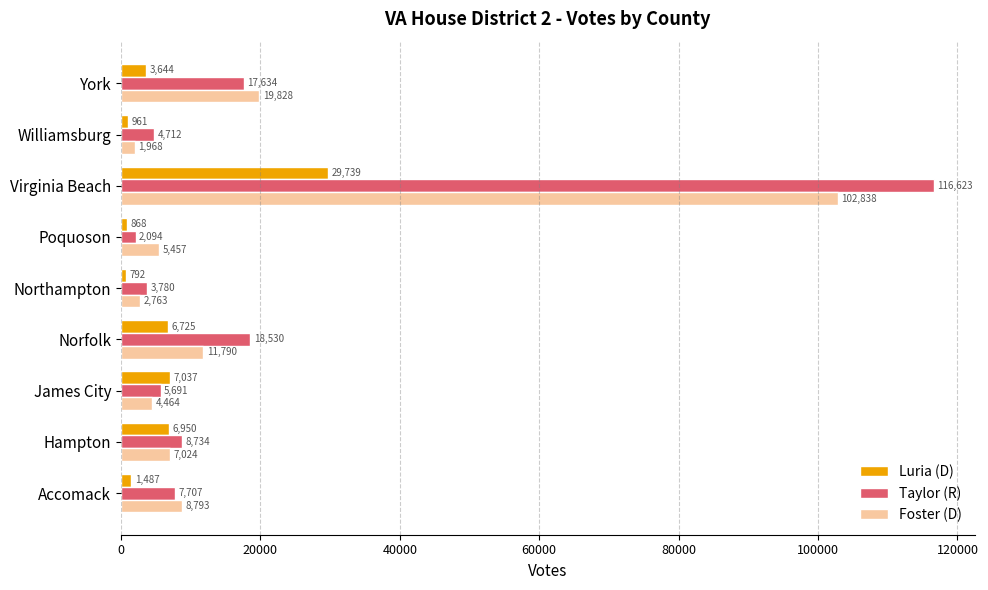

Where is Foster (D) nearest to the value 52403?

York